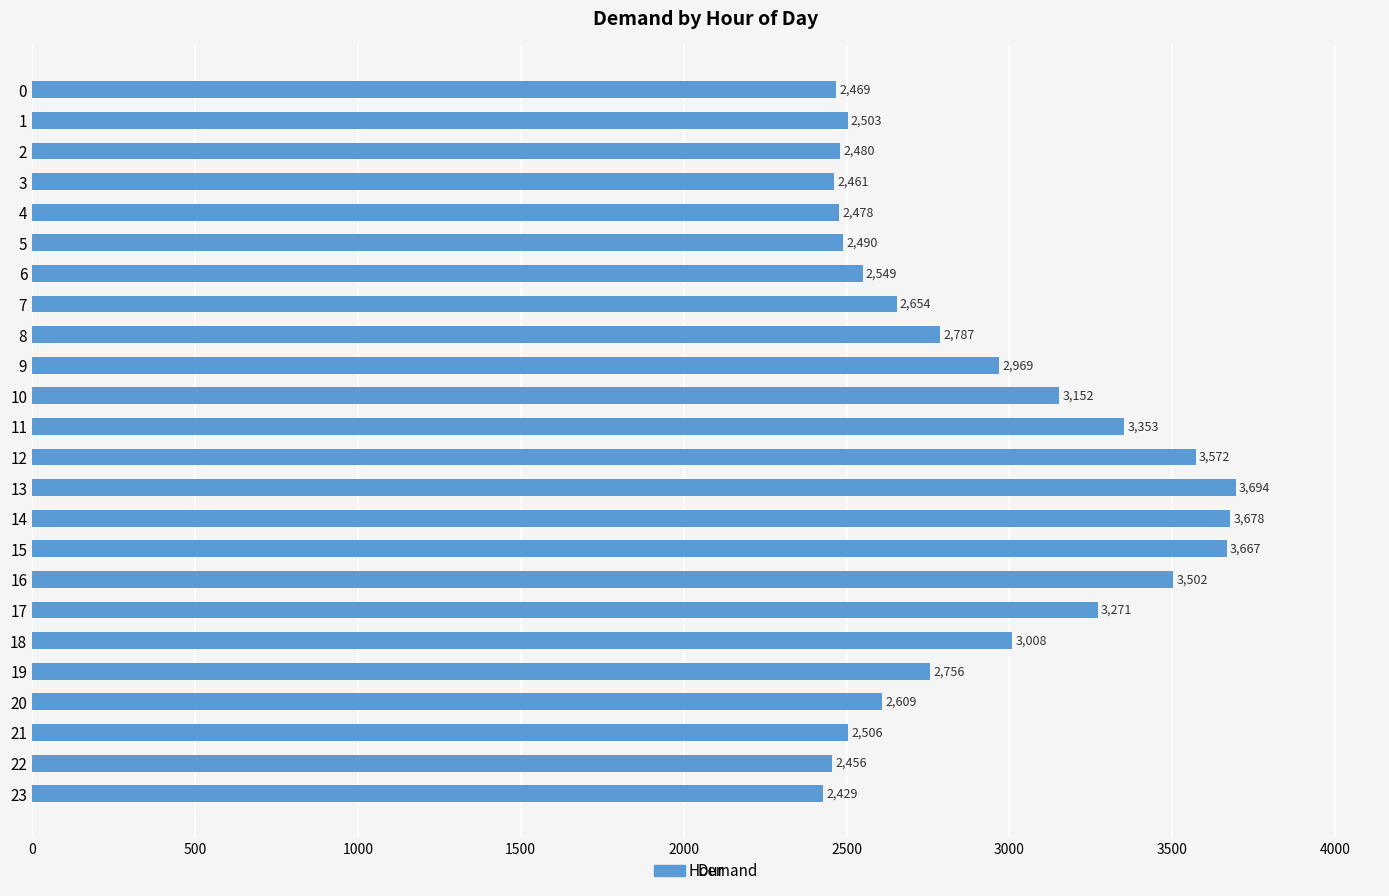

Between 4 and 14, which is larger?

14